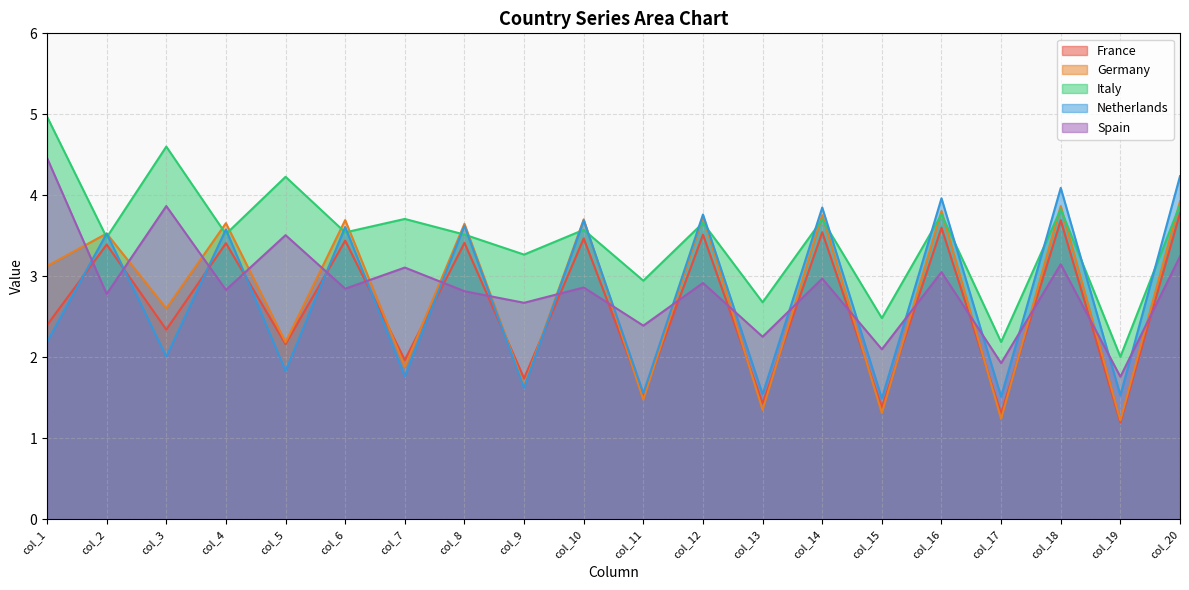

In Netherlands, how many points are higher than both neighbors (excluding endpoints)?

9